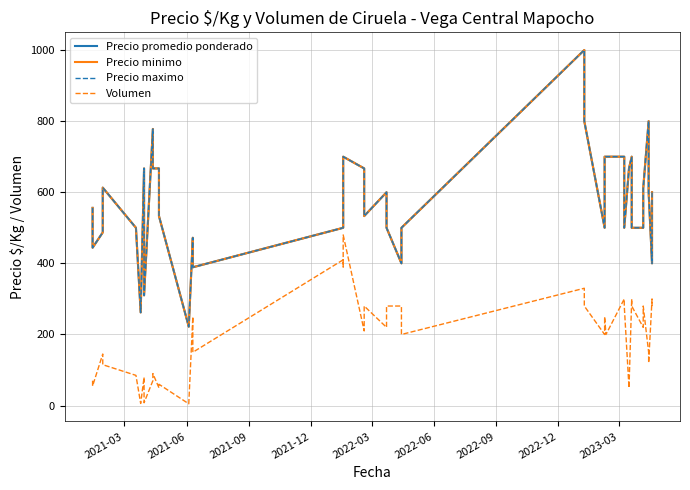

Does the chart have visible grid lines?

Yes